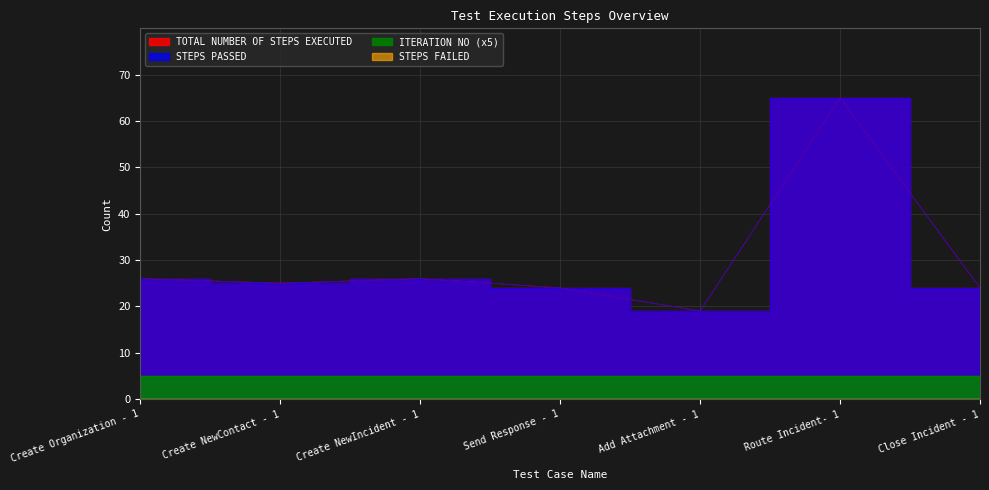

True or false: STEPS PASSED and TOTAL NUMBER OF STEPS EXECUTED cross at least once.

False